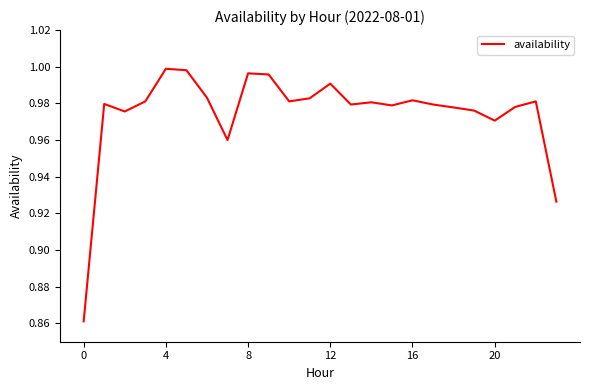

How many lines are shown in the chart?

1